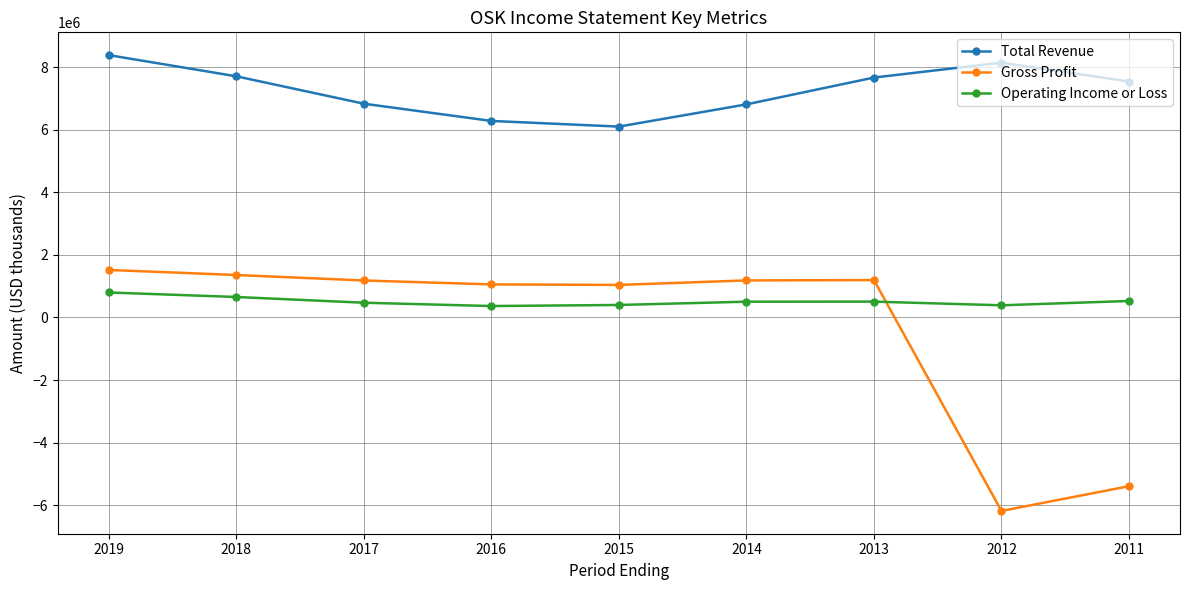

At which category is the sum across all series the highest?

2019